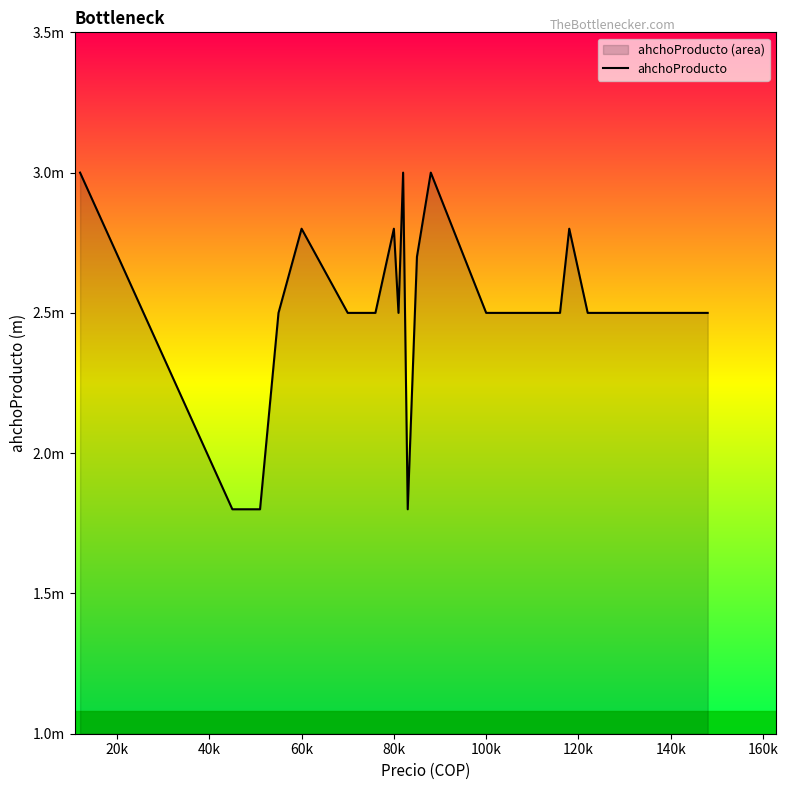

How many data points are above 2?

37